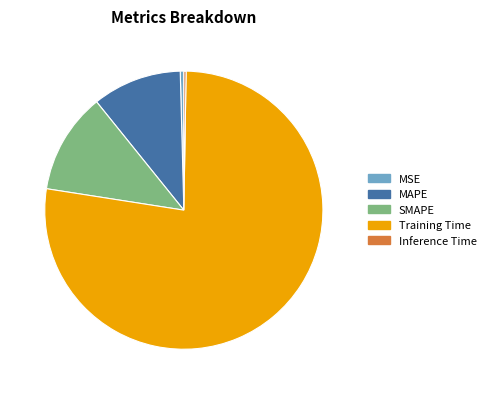

Between SMAPE and Training Time, which is larger?

Training Time